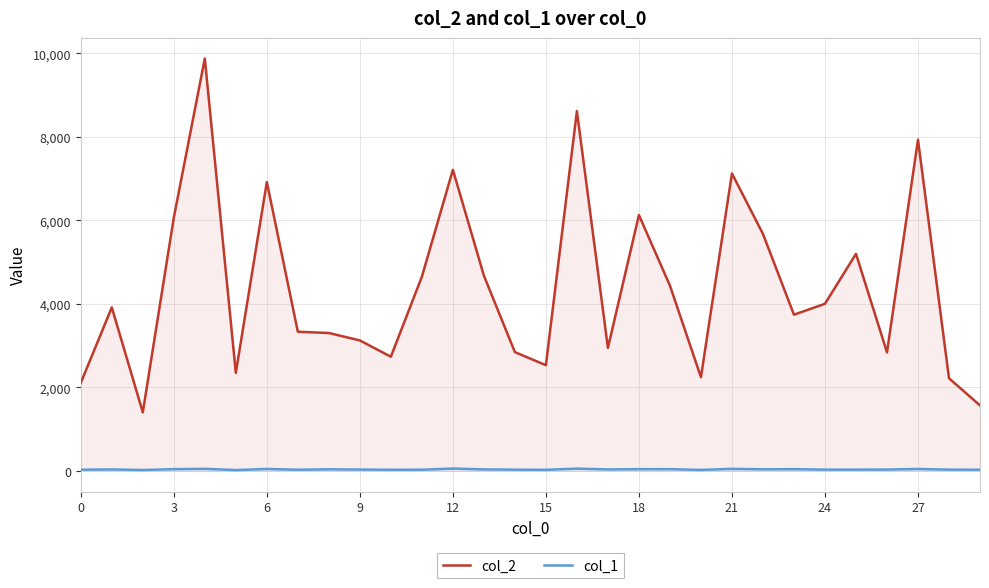

What are all the series names shown in the legend?

col_2, col_1